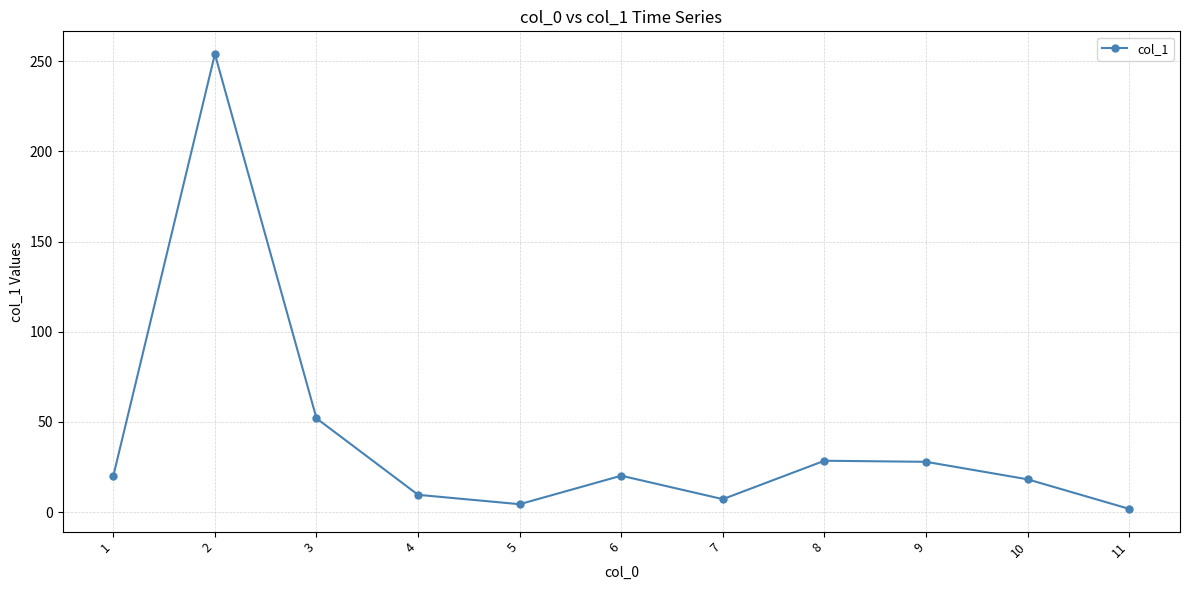

The value at 3 is 52.0. True or false?

True